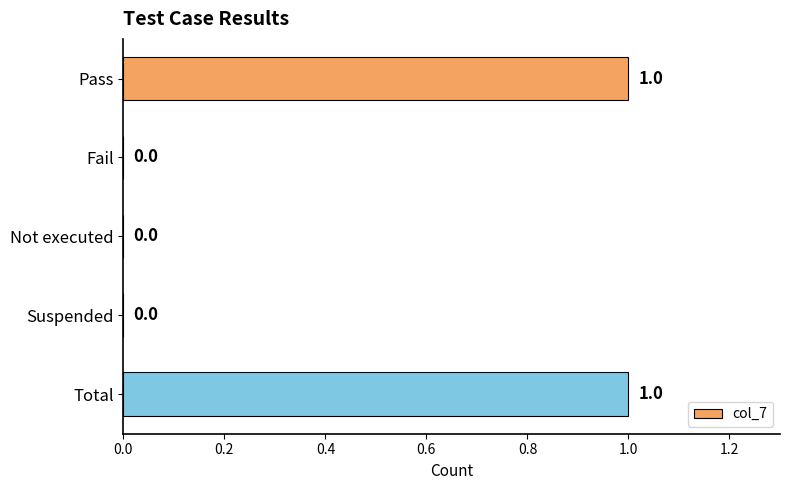

Reading top to bottom, what are all the values shown in this chart?

Pass=1	Fail=0	Not executed=0	Suspended=0	Total=1